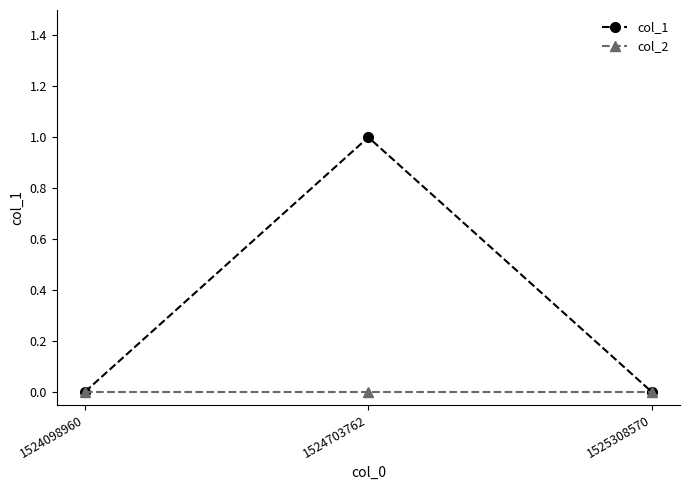

At which category does the chart reach its peak across all series?

1524703762